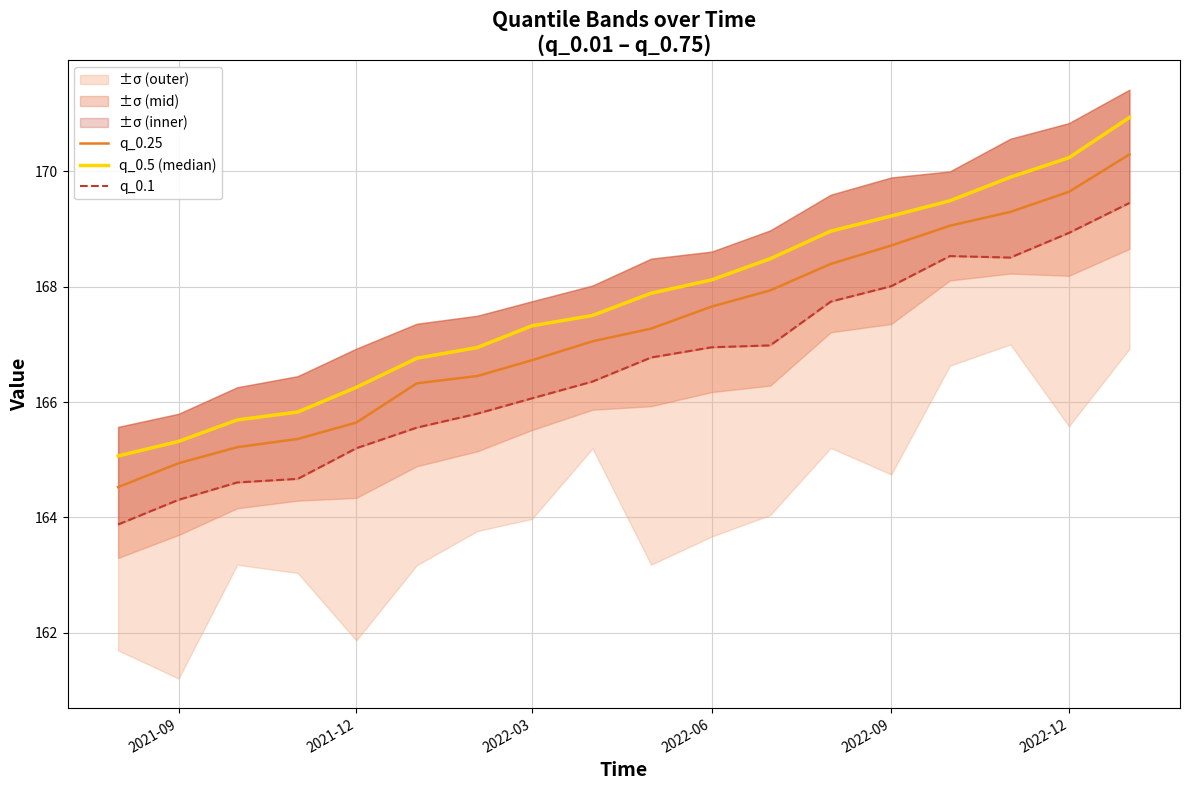

The q_0.25 series shows 110.7 at 6. True or false?

False